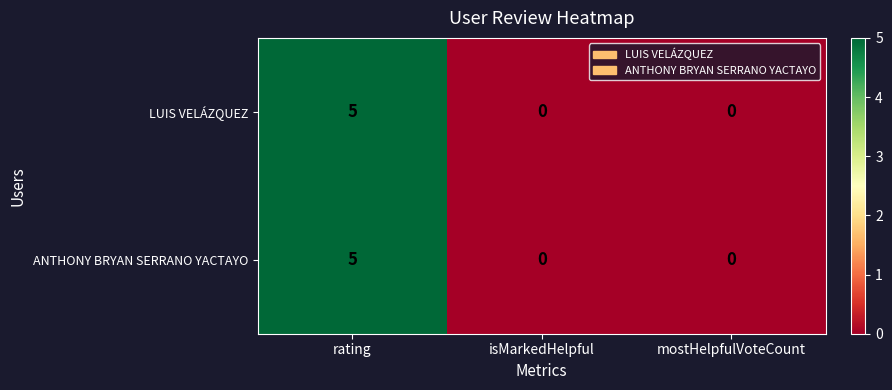

At which category is the sum across all series the highest?

rating